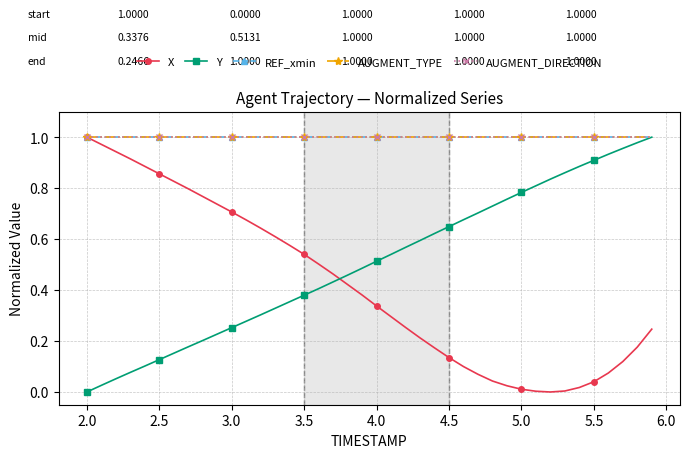

Does the chart have visible grid lines?

Yes